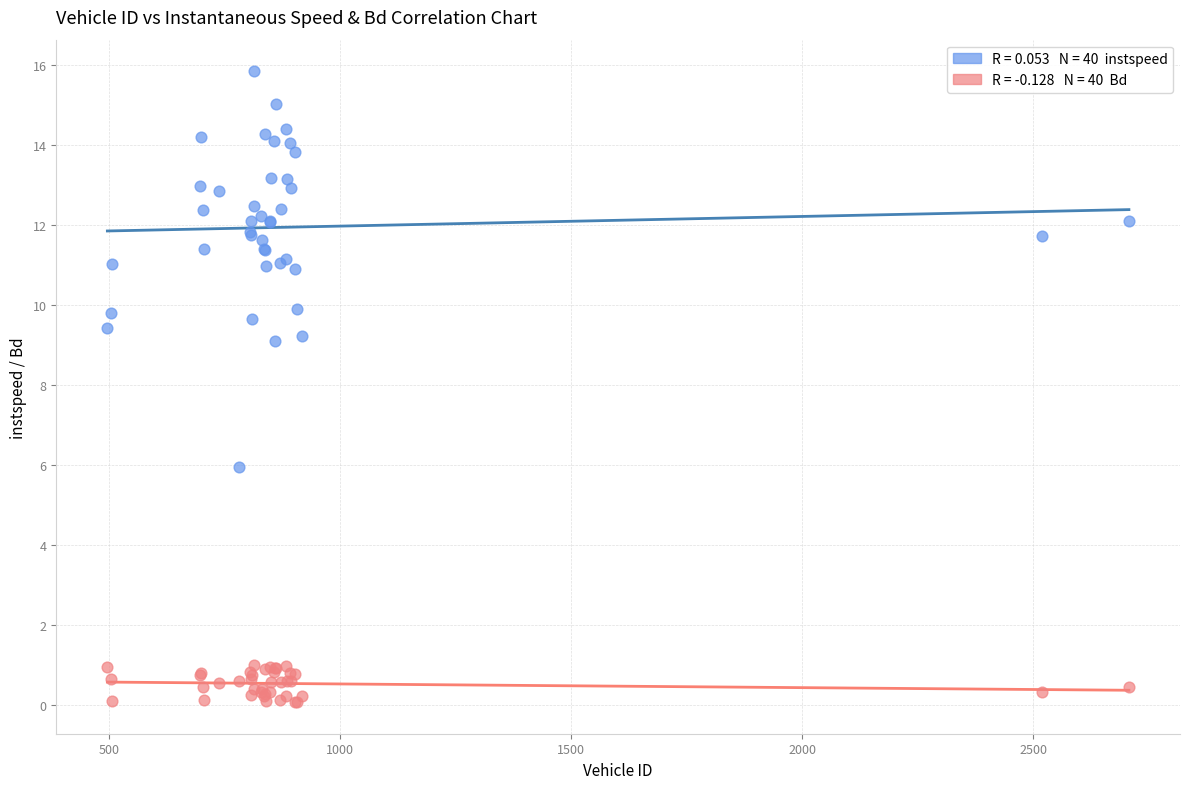

Across all series, what Y value is closest to 7?

5.9